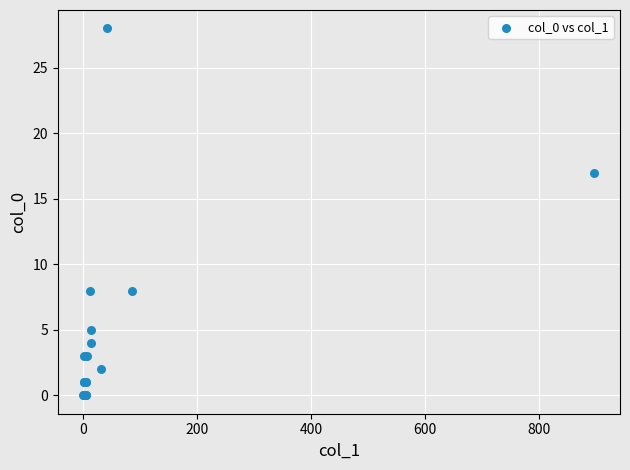

What Y value in the scatter plot is closest to 14?

17